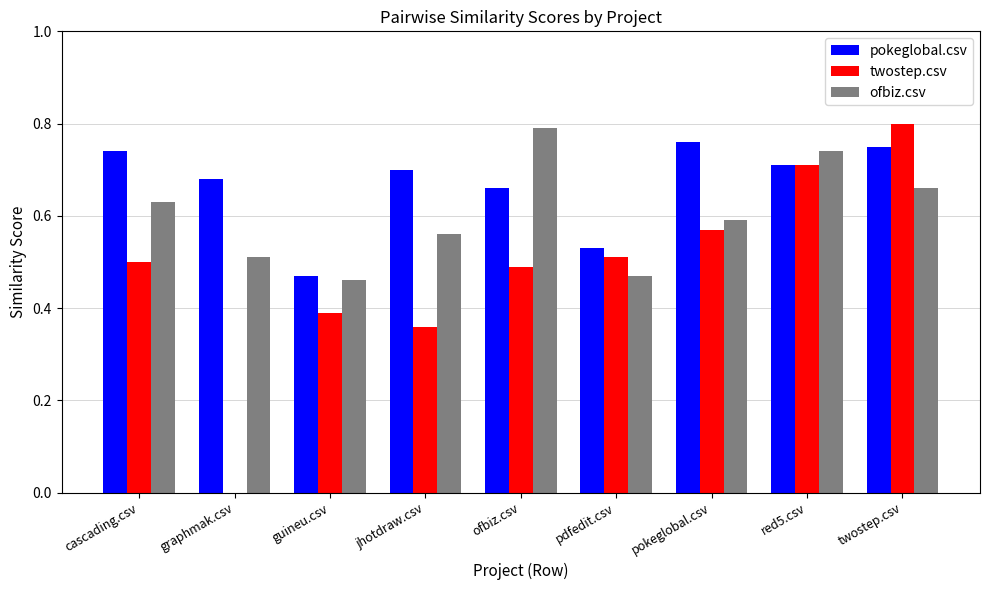

What is the total value across all series at jhotdraw.csv?

1.6